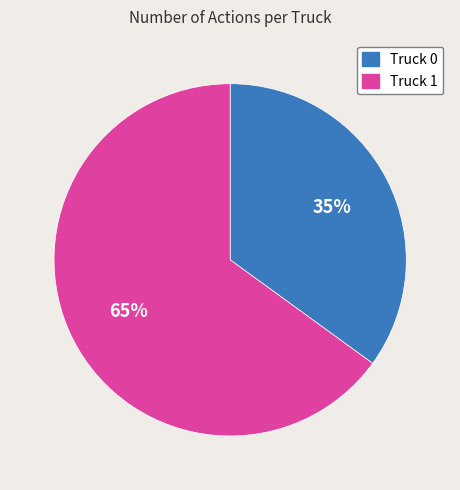

Between Truck 1 and Truck 0, which is larger?

Truck 1